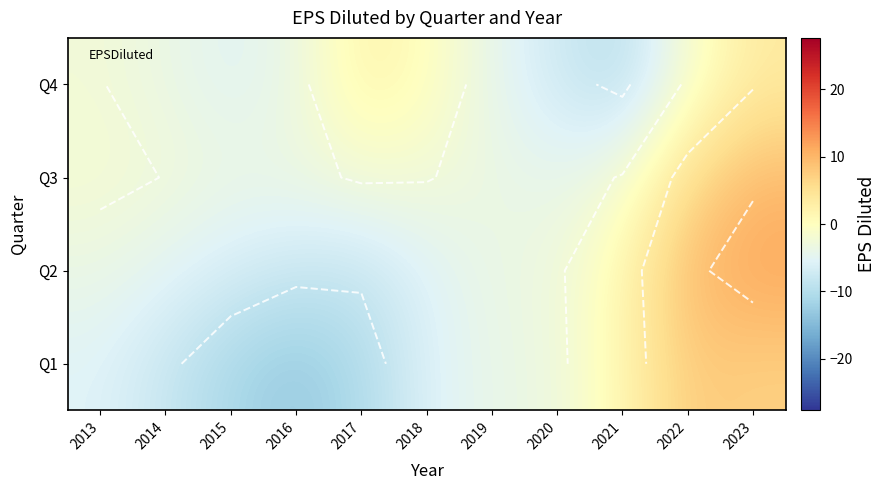

What is the spread (max minus min) of values at 2014?

5.5